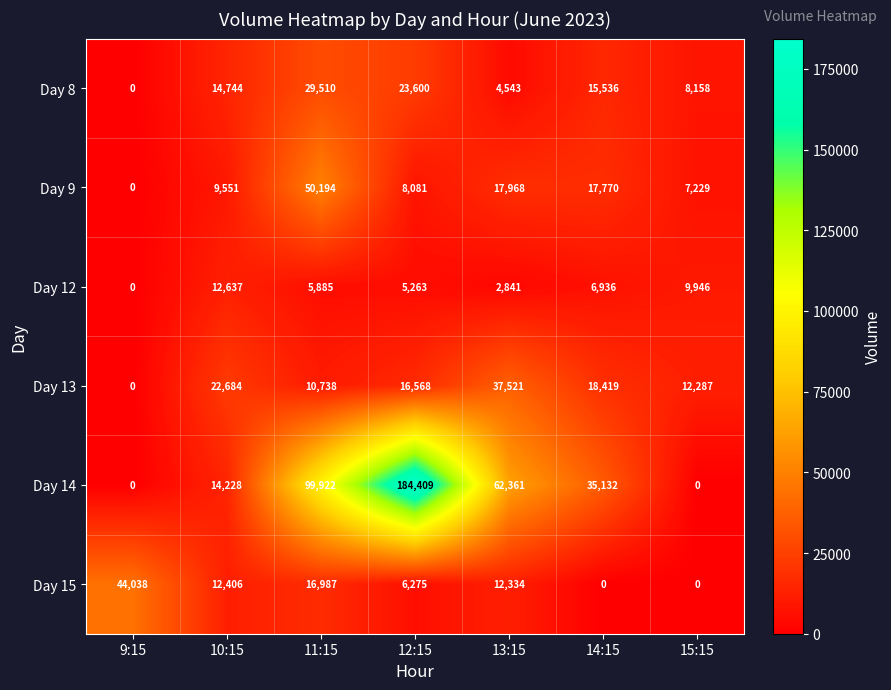

Count the number of data series in this chart.

6